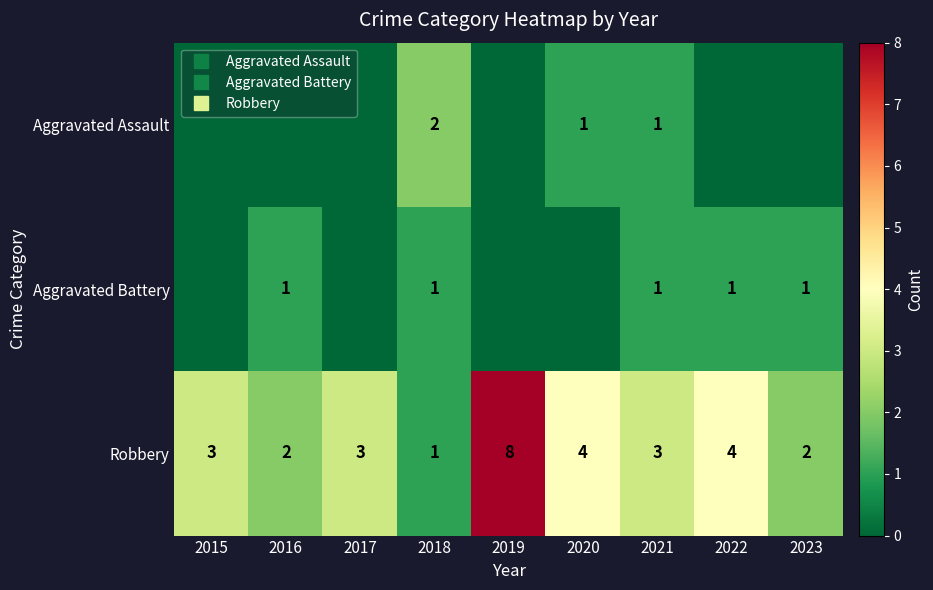

How many data points in Robbery are less than 3?

3